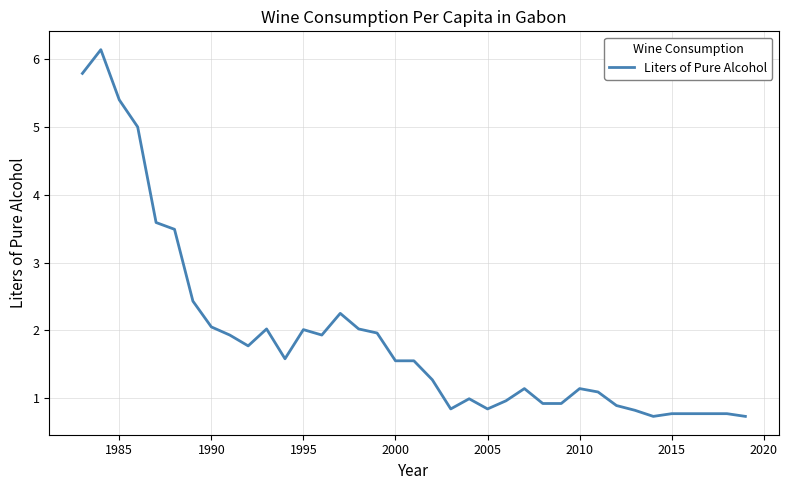

What is the greatest value displayed?

6.1